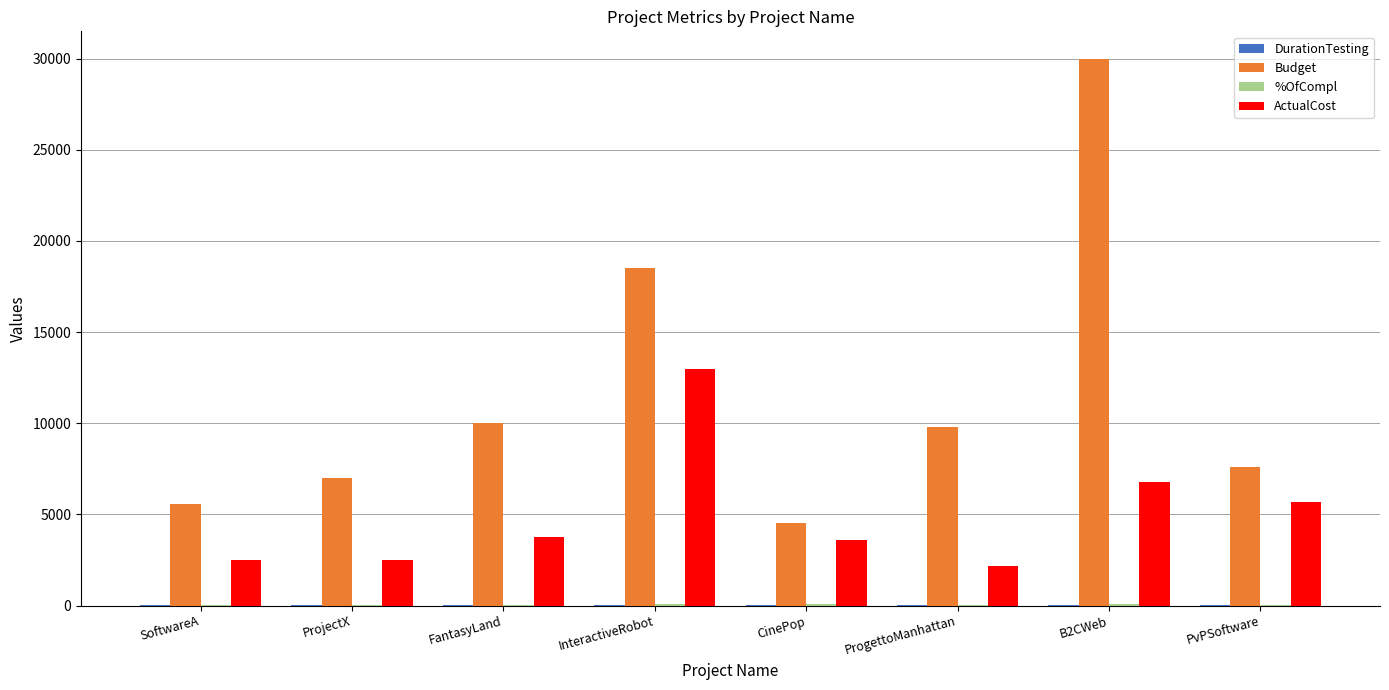

What is the greatest value displayed?

30000